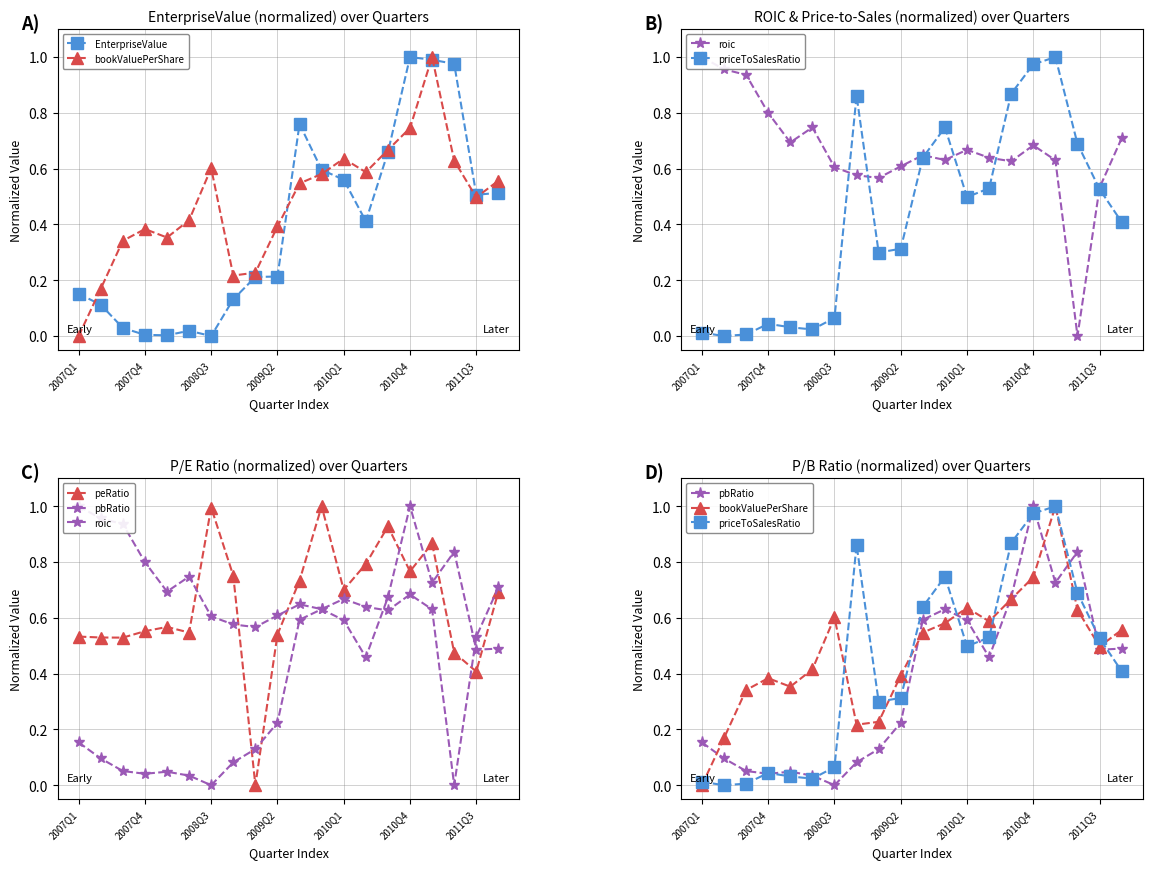

What is the spread (max minus min) of values at 19?

0.3